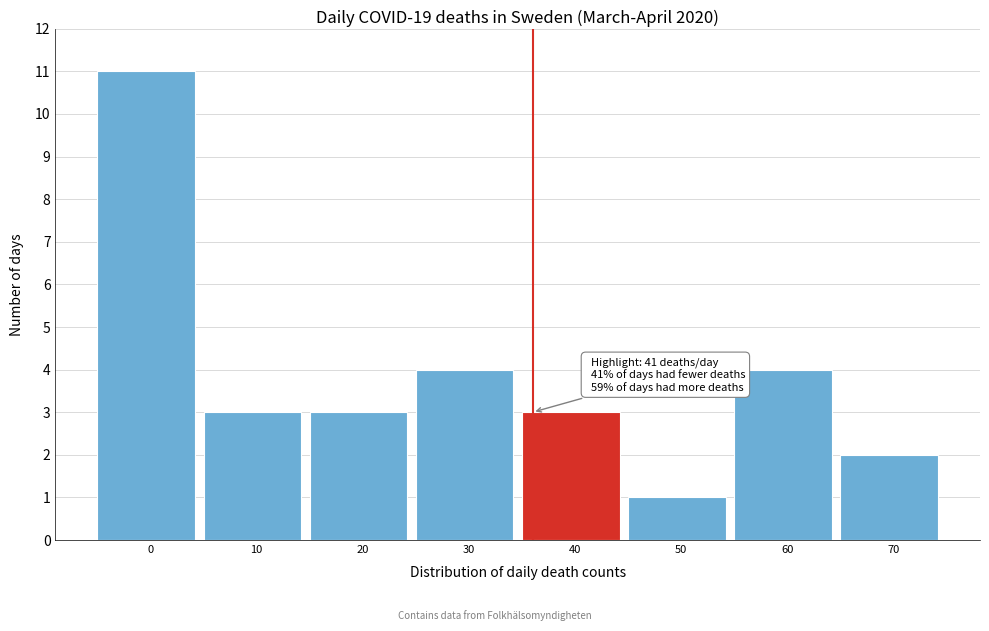

Reading left to right, what are all the values shown in this chart?

11	3	3	4	3	1	4	2